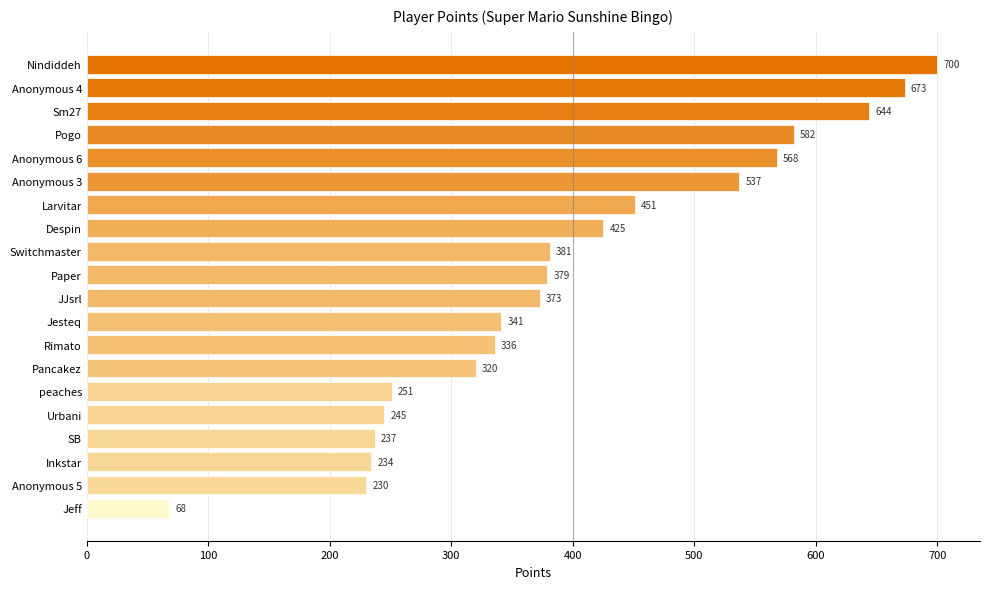

How many data points are less than 379?

10